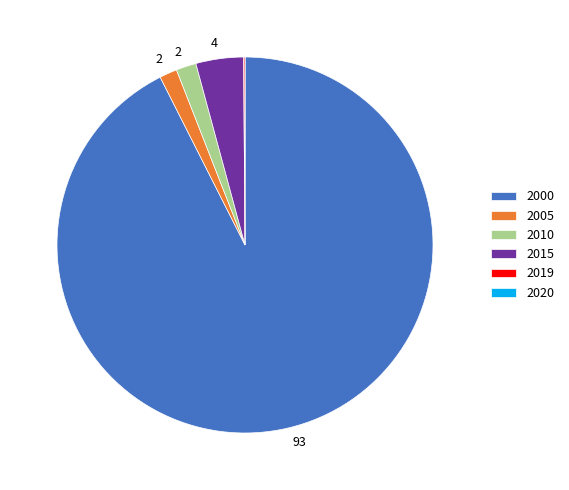

Is there a majority slice in this chart?

Yes